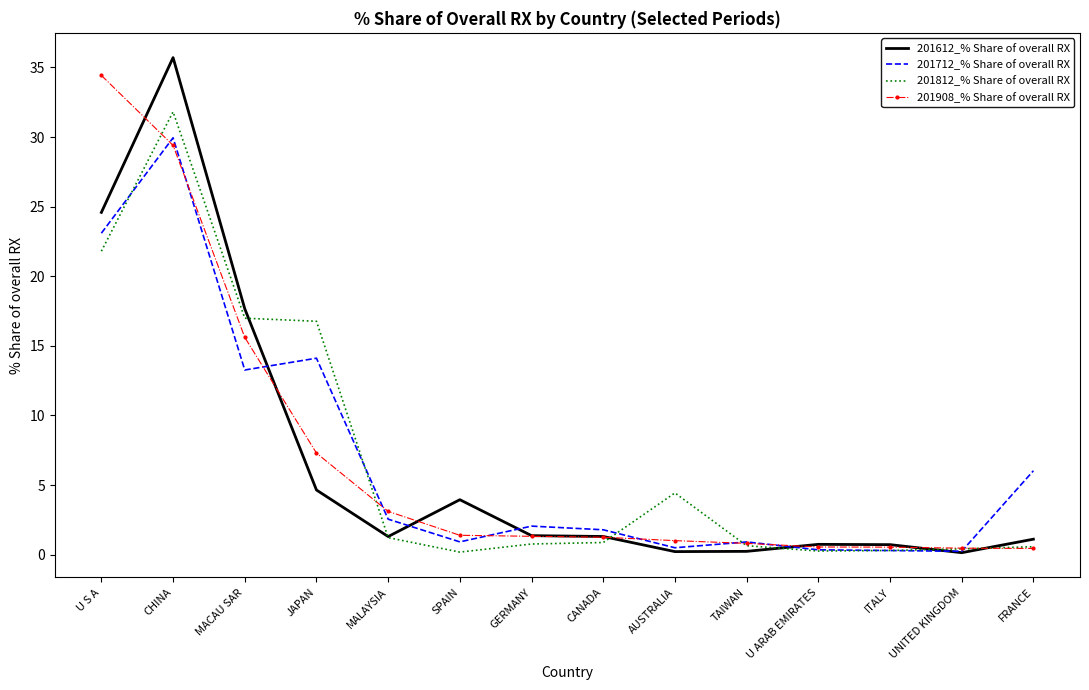

Between U S A and JAPAN, which series saw the biggest shift?

201908_% Share of overall RX